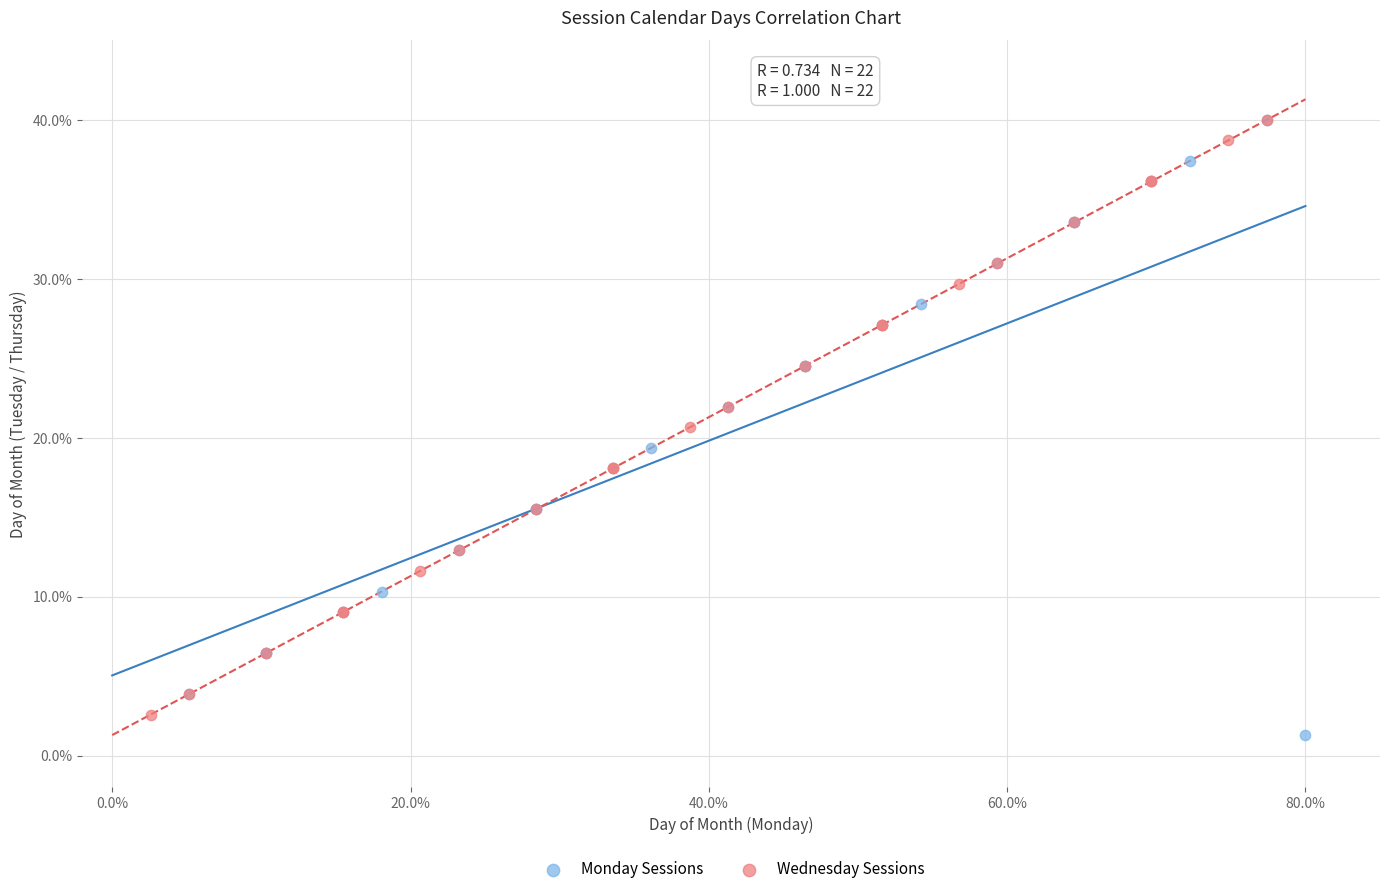

What are all the series names shown in the legend?

Monday Sessions, Wednesday Sessions